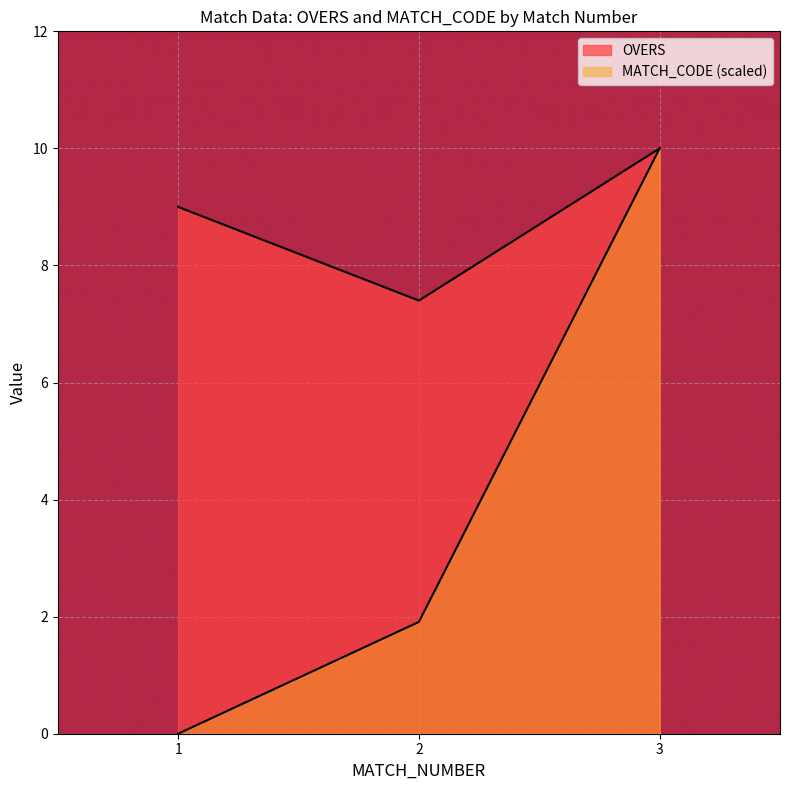

What are all the series names shown in the legend?

OVERS, MATCH_CODE